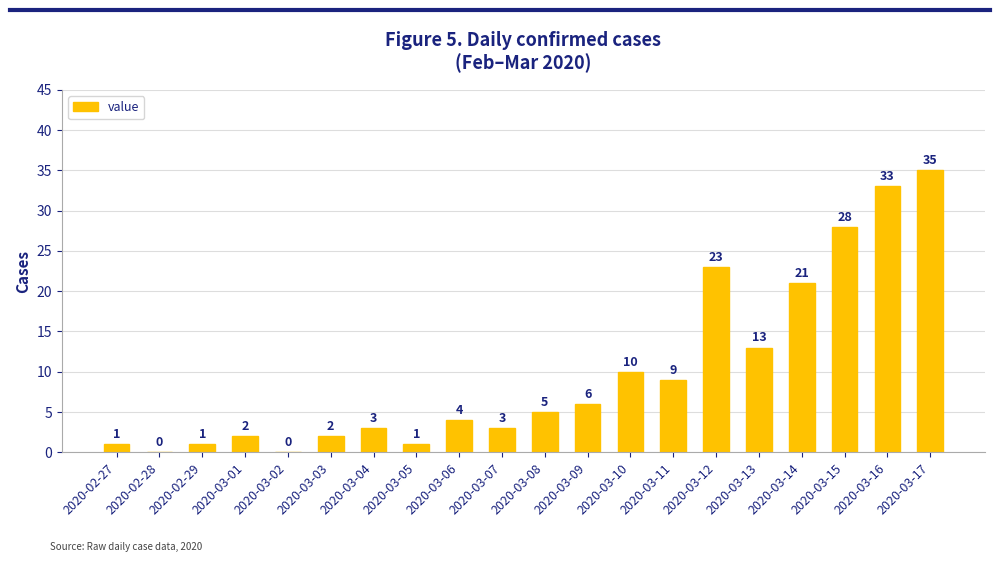

True or false: the data shows 1 at 2020-03-05.

True